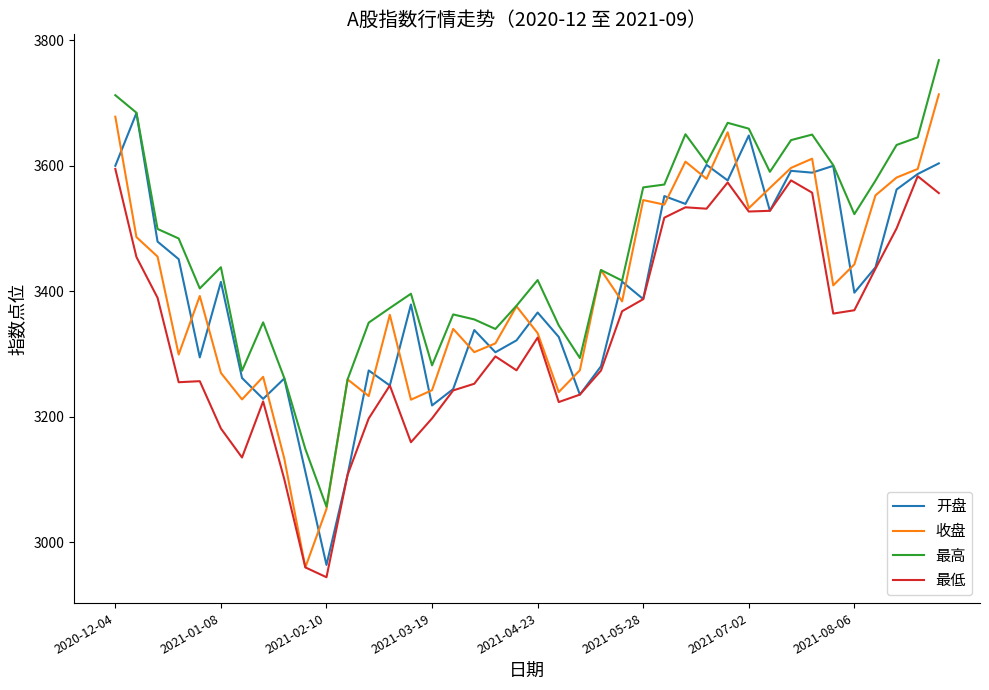

Rank the series by their maximum value, from lowest to highest.

最低, 开盘, 收盘, 最高